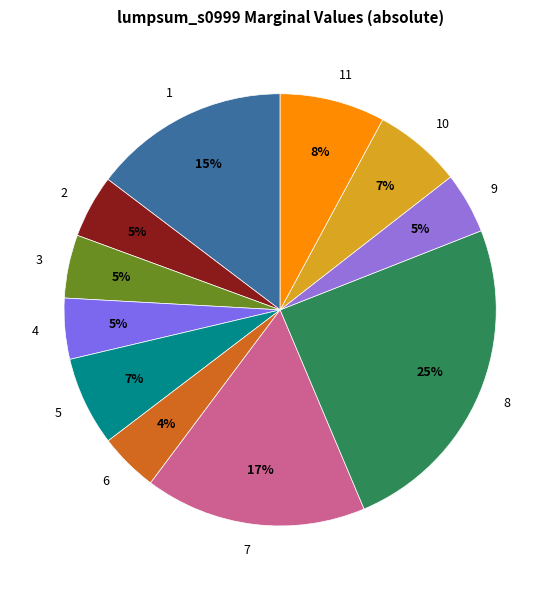

Count the number of slices in the pie.

11